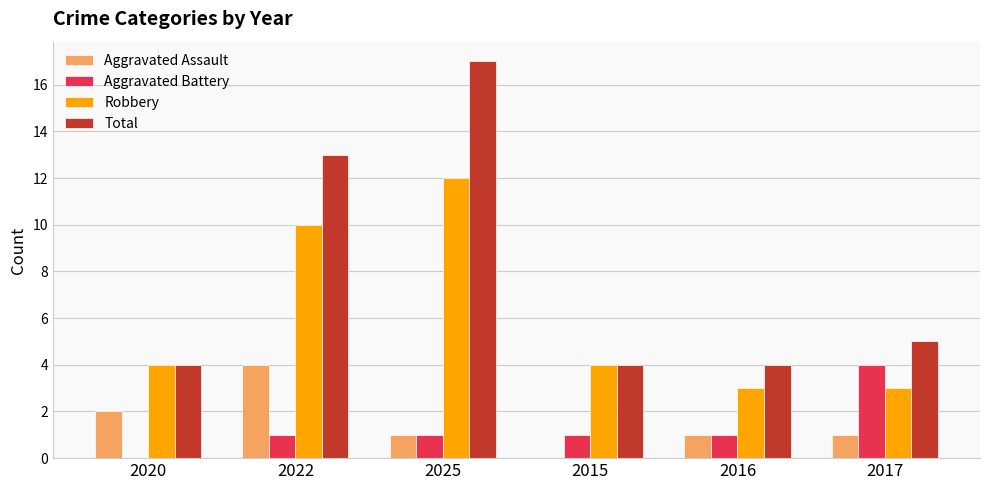

What is the greatest value displayed?

17